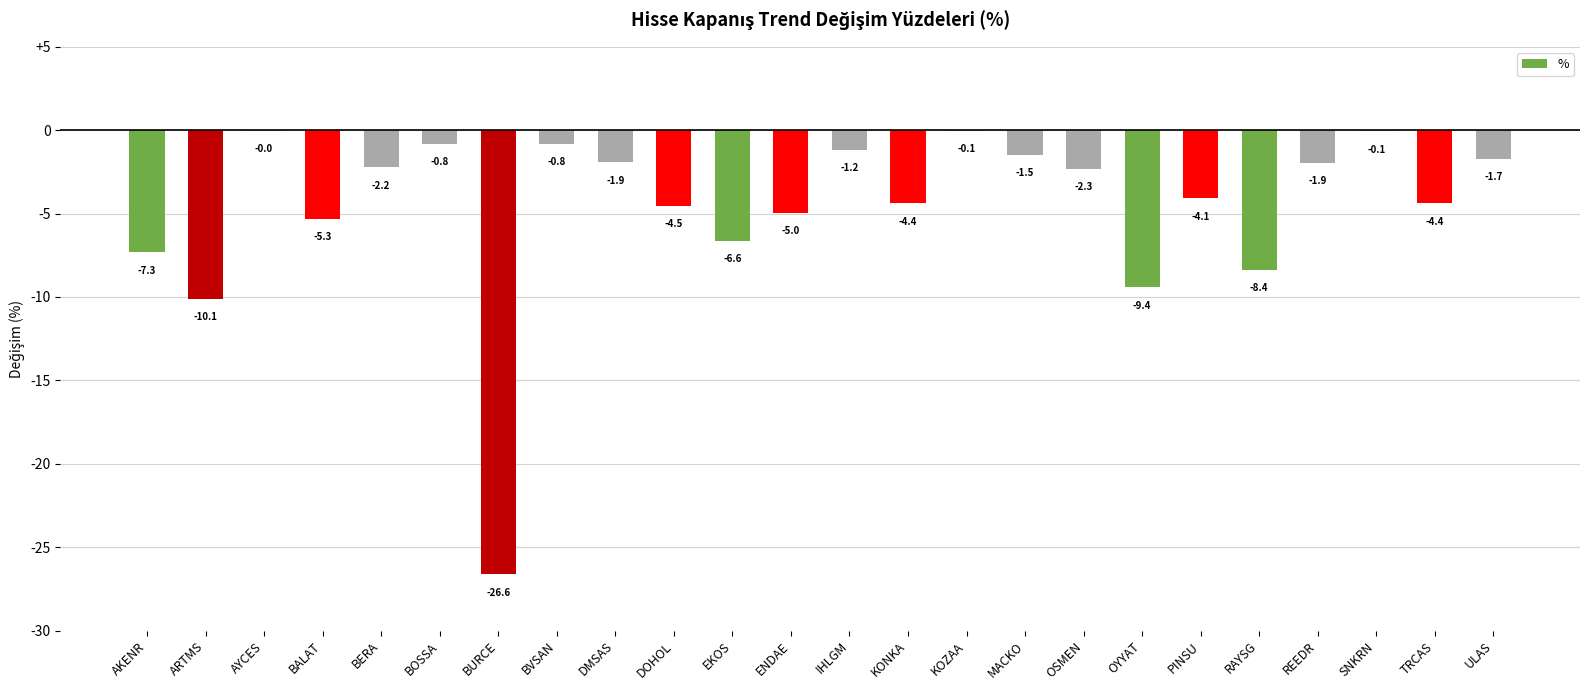

Is it true that the value at EKOS is -10.4?

False